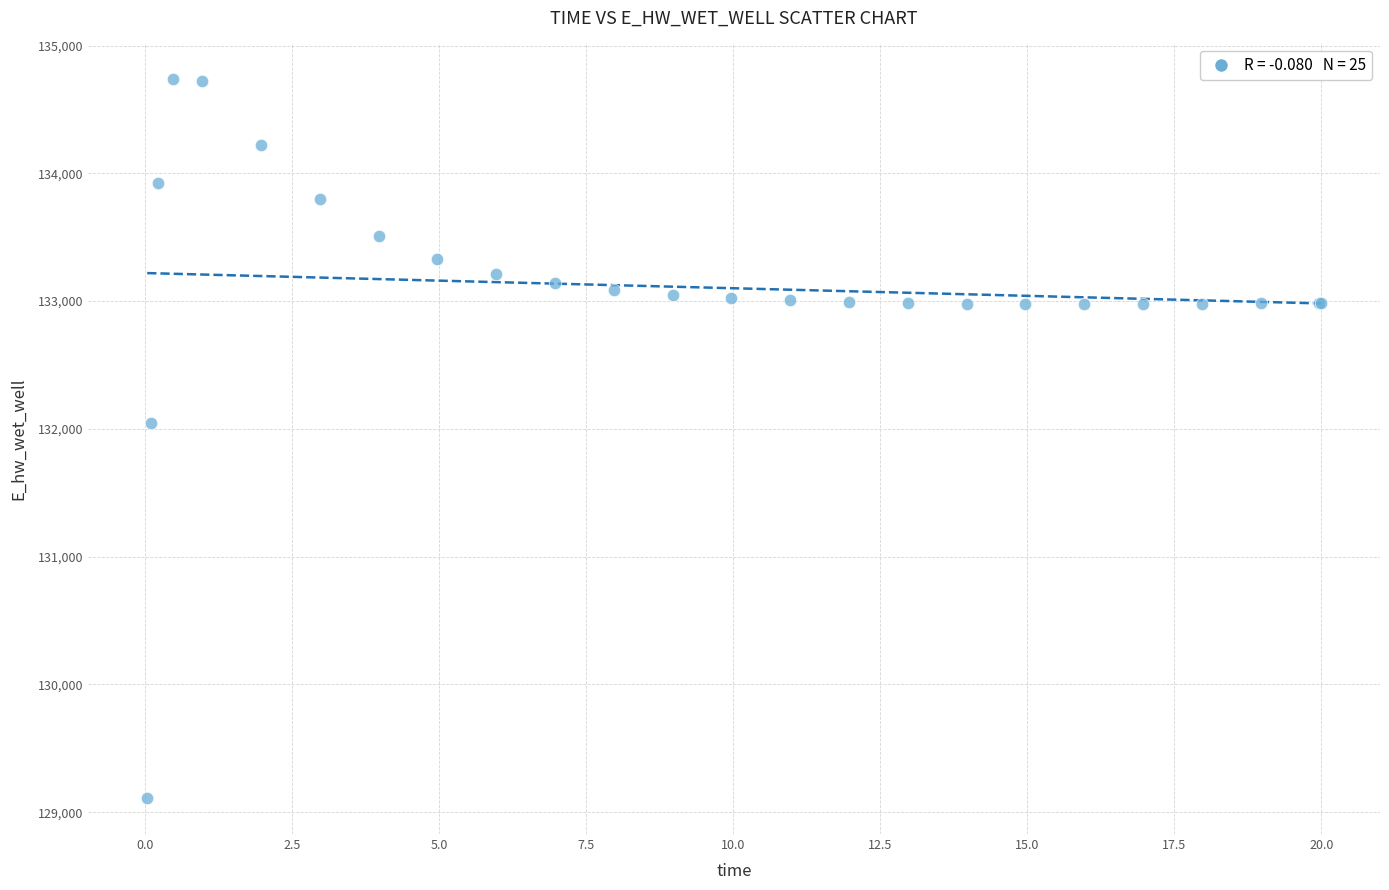

What Y value in the scatter plot is closest to 131922?

132045.5